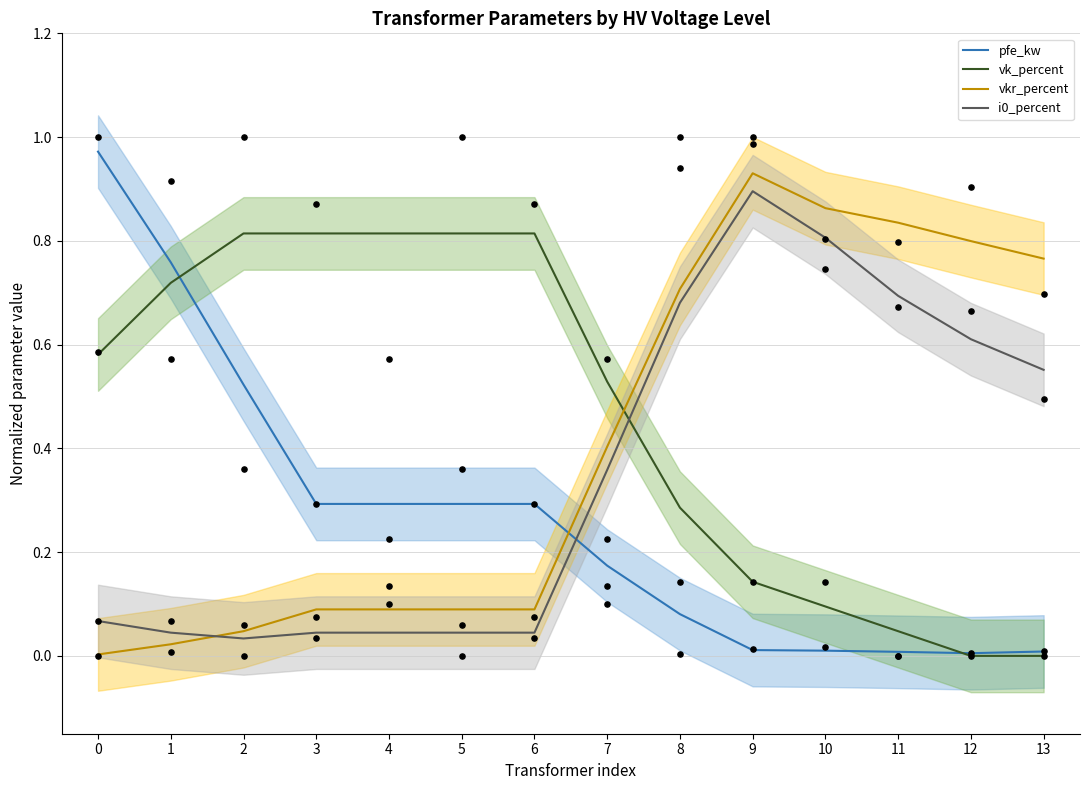

What are all the series names shown in the legend?

pfe_kw, vk_percent, vkr_percent, i0_percent